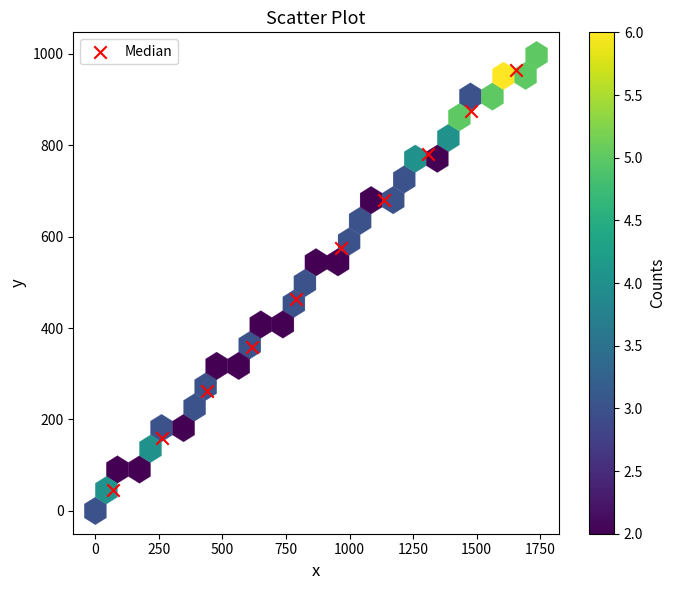

What is the average Y value?

516.5